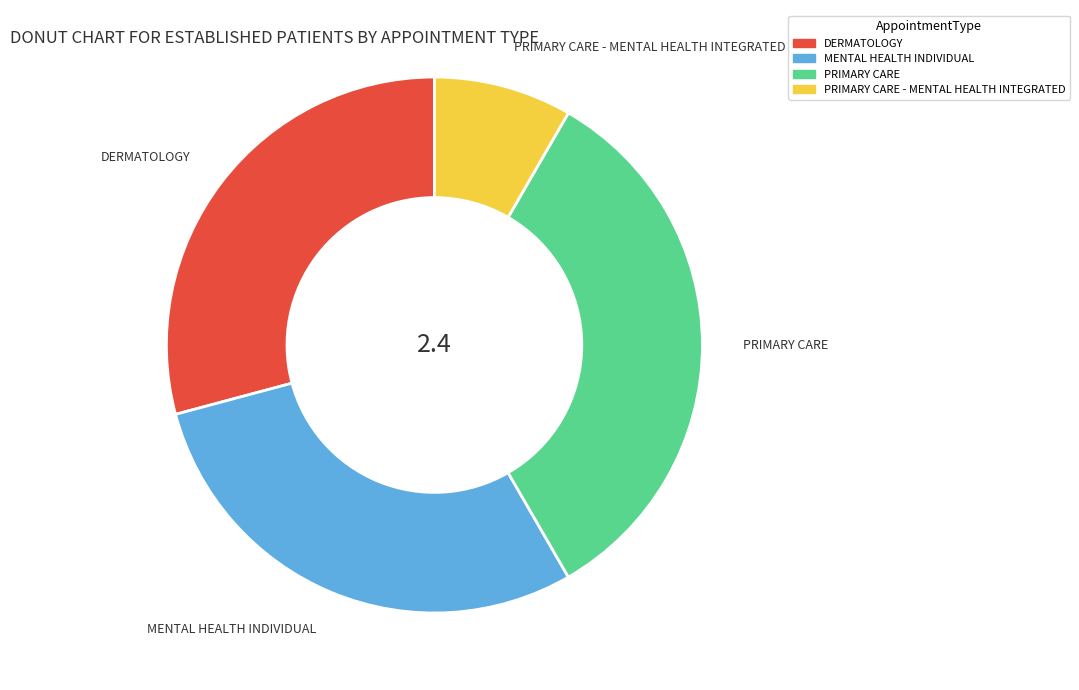

The MENTAL HEALTH INDIVIDUAL slice represents 23% of the pie. True or false?

False